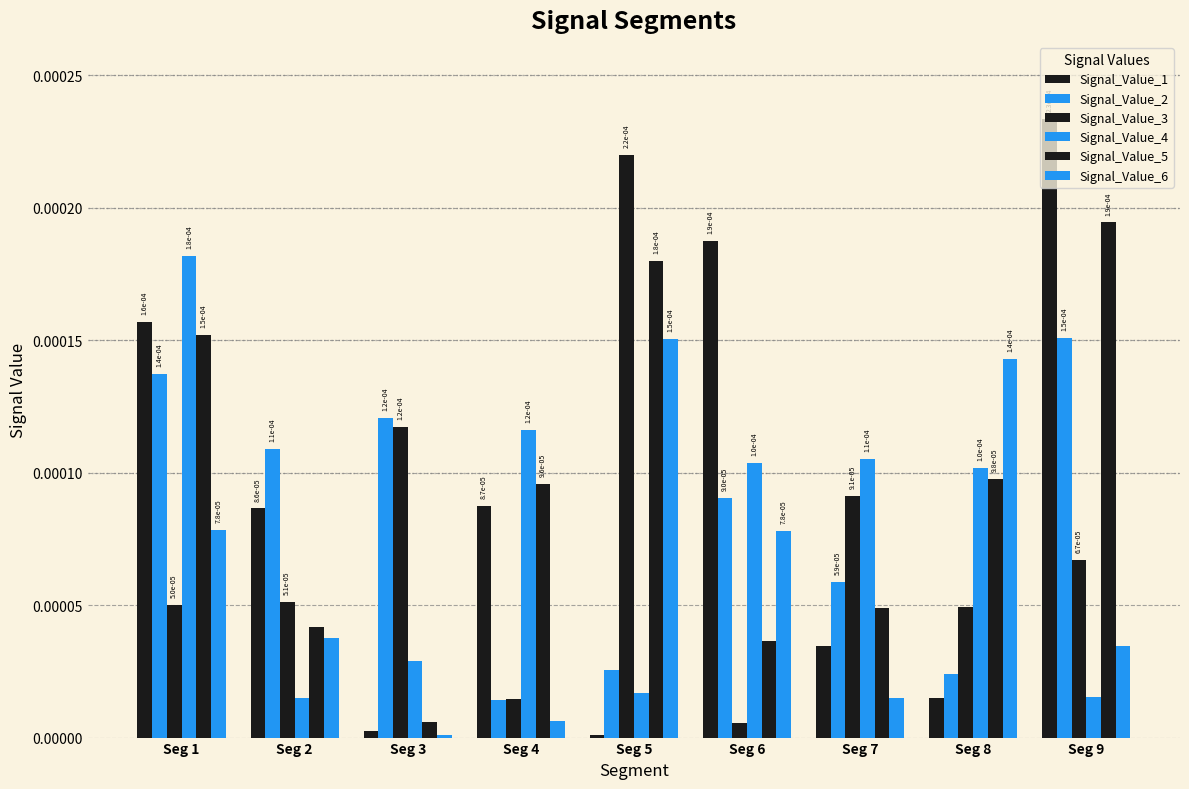

How many series are shown in this chart?

6